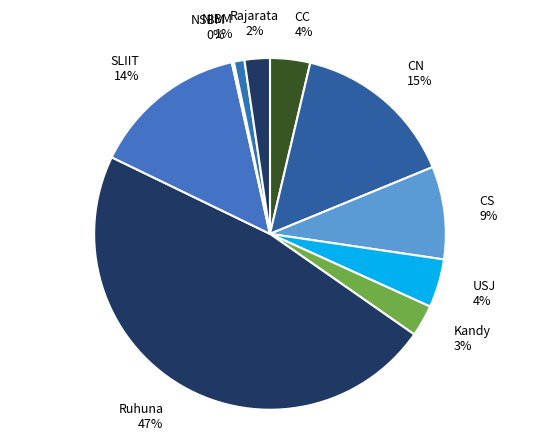

Is it true that CS is 9% of the pie?

True